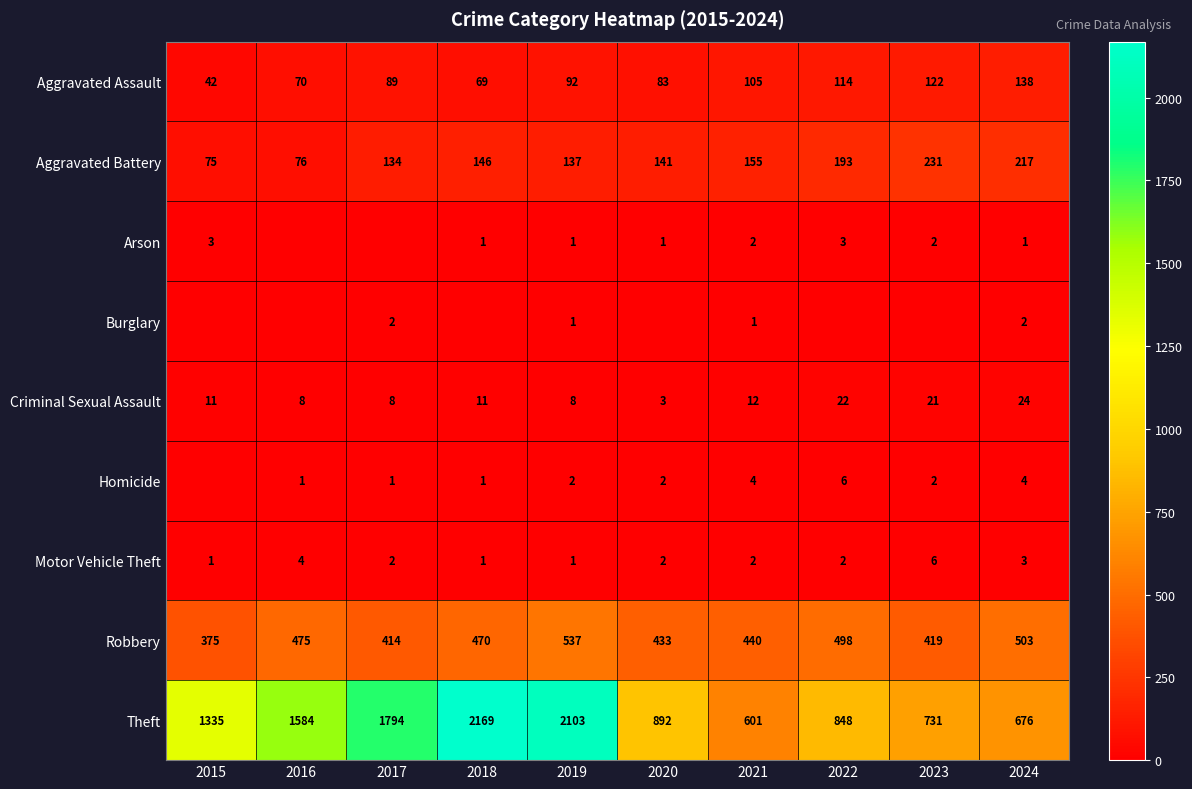

True or false: Robbery has a value of 503 at 2024.

True